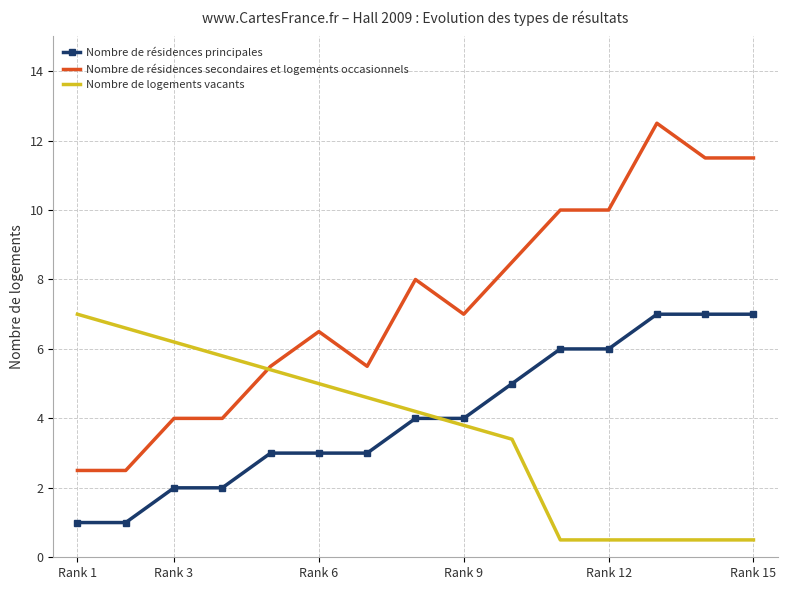

What is the highest value of the Nombre de résidences principales series?

7.0